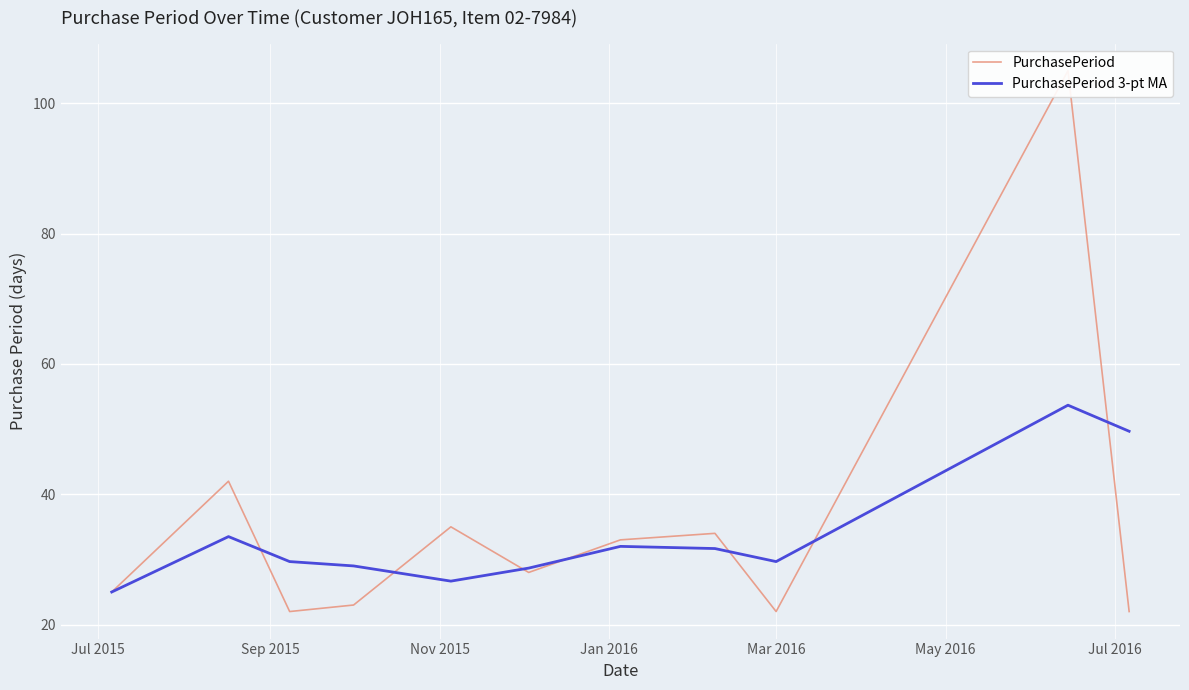

Is this an area chart (filled region under the line)?

No